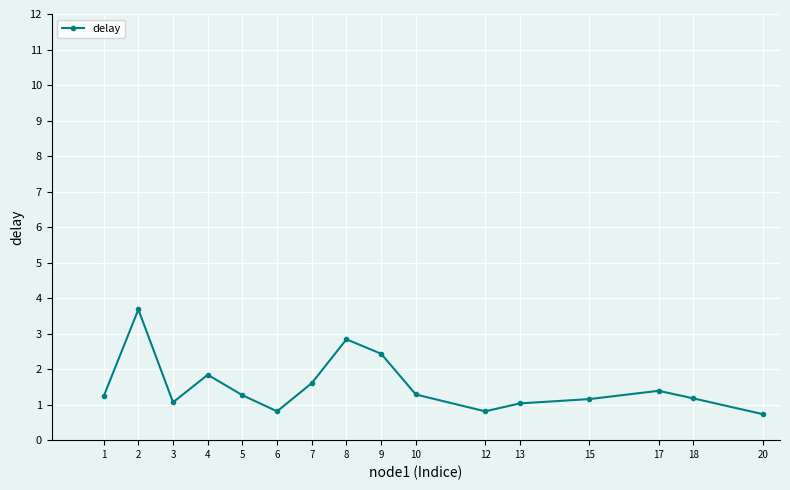

True or false: the data shows 2.3 at 7.

False